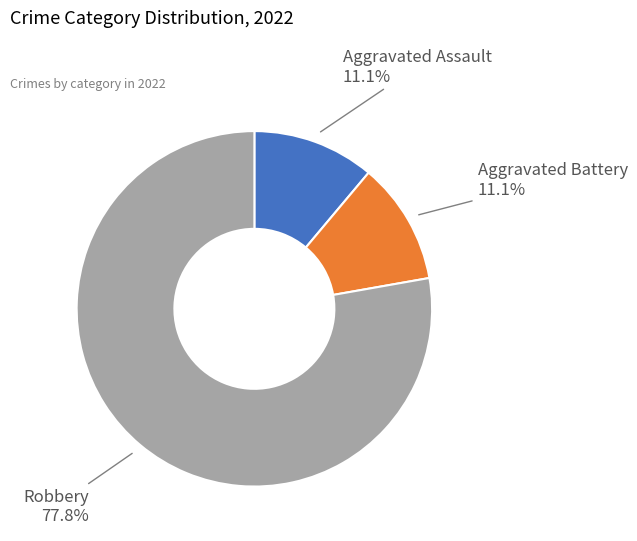

Is the sum of Aggravated Battery and Aggravated Assault greater than half?

No